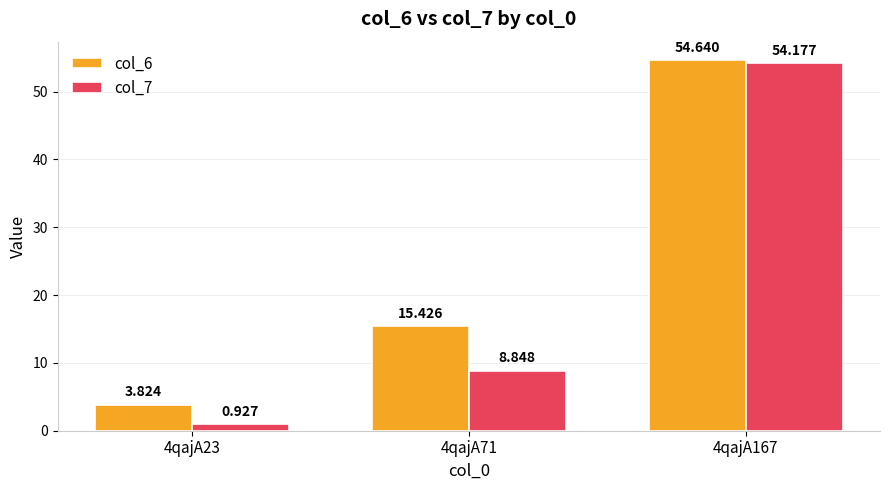

Which label corresponds to the smallest value in the chart?

4qajA23